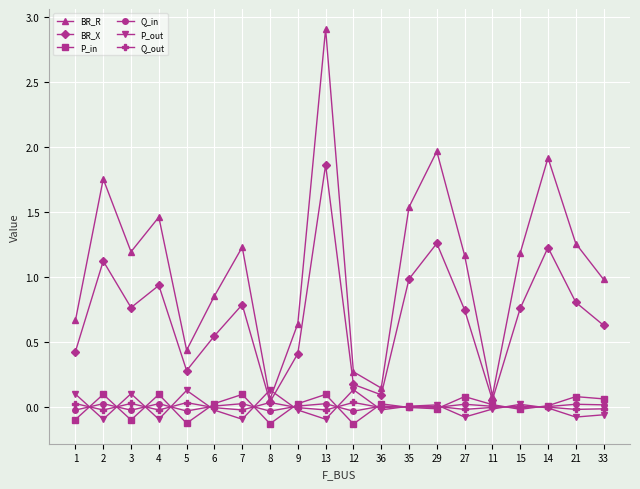

In BR_R, how many points are higher than both neighbors (excluding endpoints)?

6